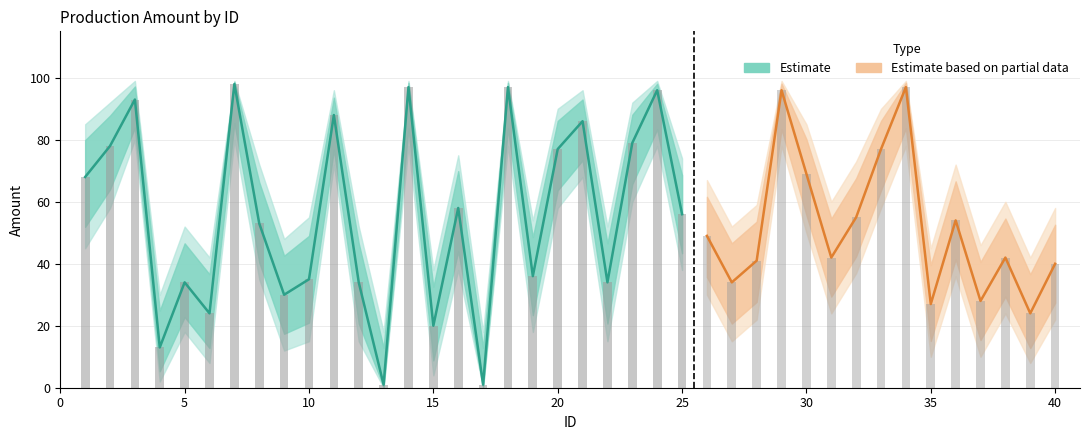

Between 11 and 40, which is larger?

11